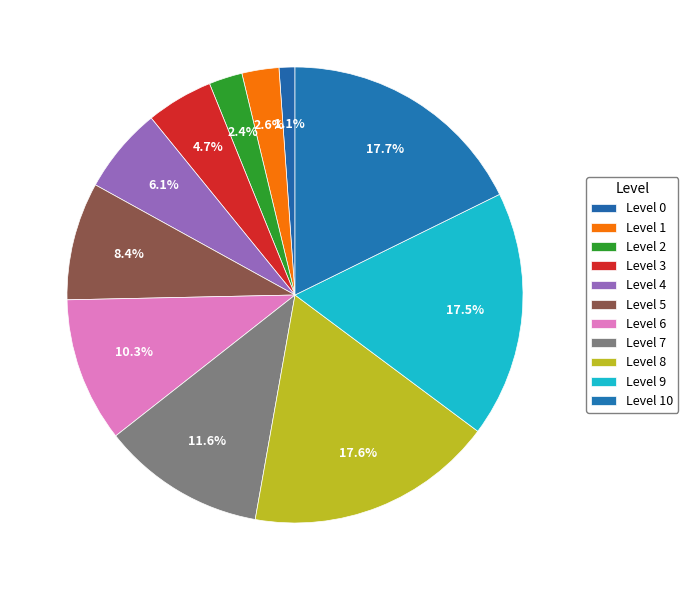

How many slices are in this pie chart?

11